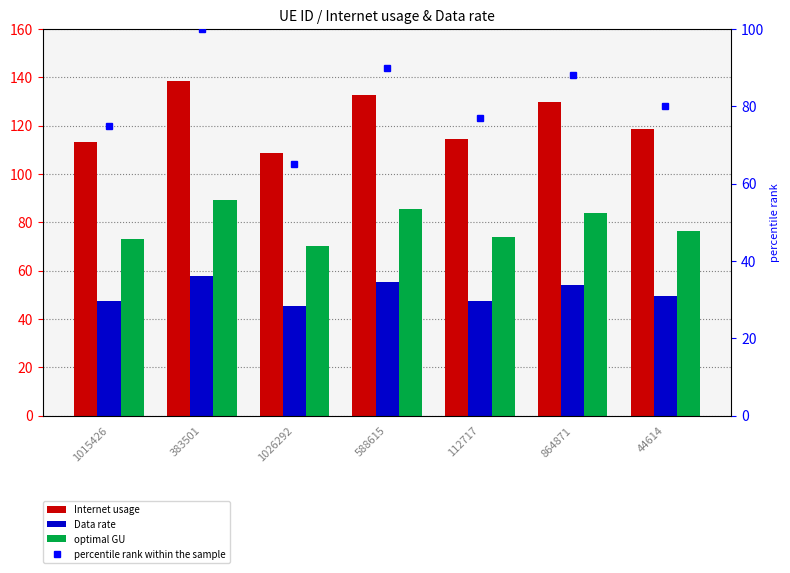

How many data points in optimal GU are above 76?

4